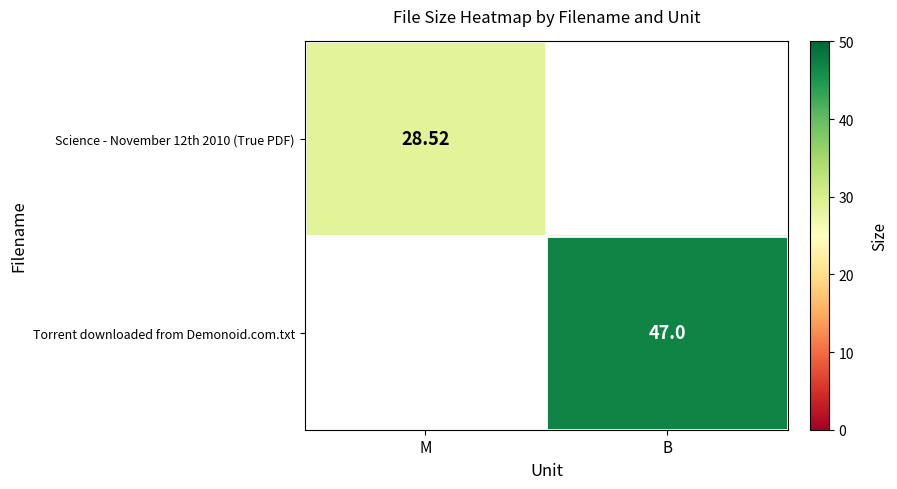

What is the difference between the highest and lowest values at M?

28.5